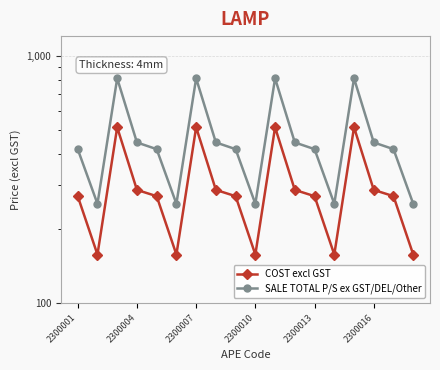

True or false: SALE TOTAL P/S ex GST/DEL/Other has a value of 446.0 at 7.

True